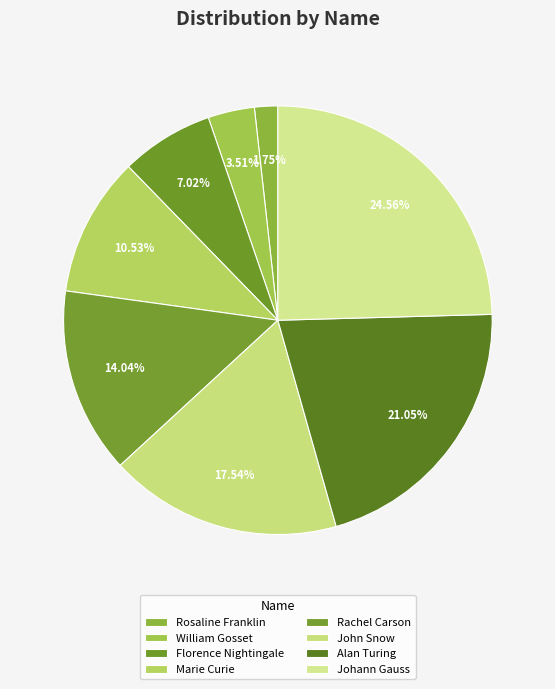

What is the largest slice in the pie chart?

Johann Gauss